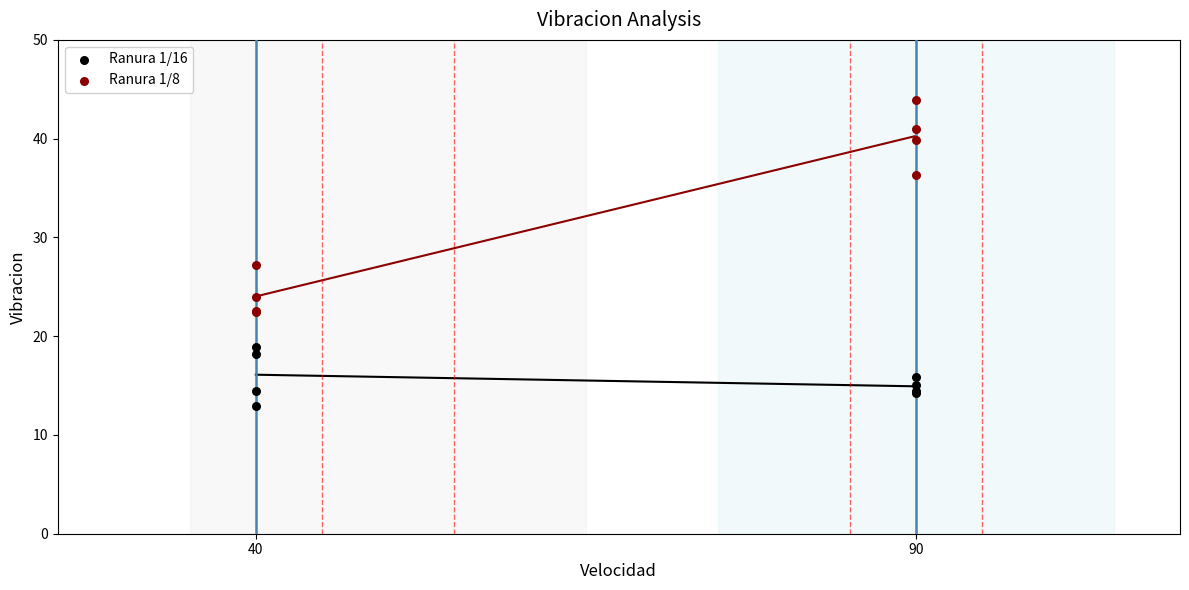

Which series has the largest total across all categories?

Ranura 1/8